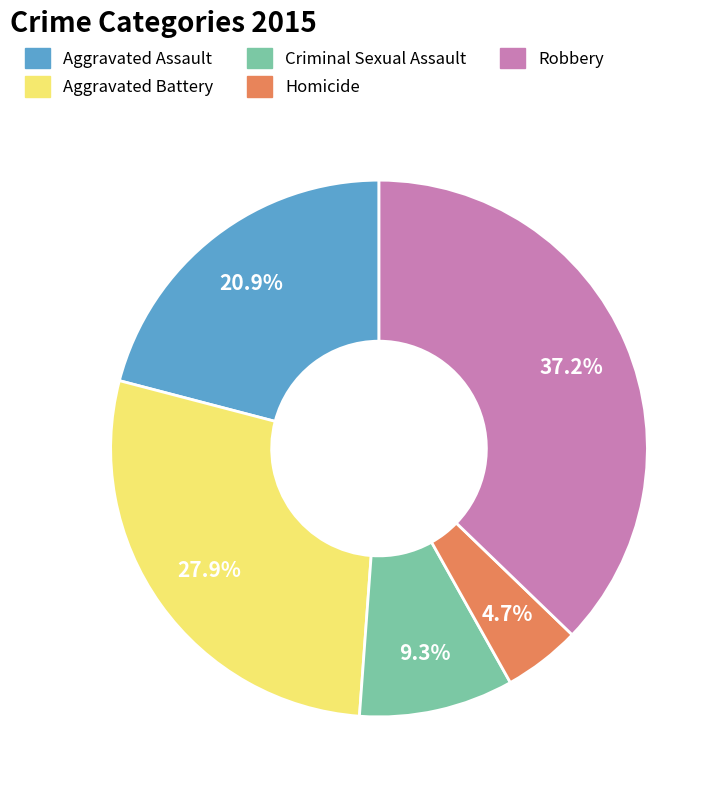

How much of the chart is everything except Aggravated Assault?

79.1%